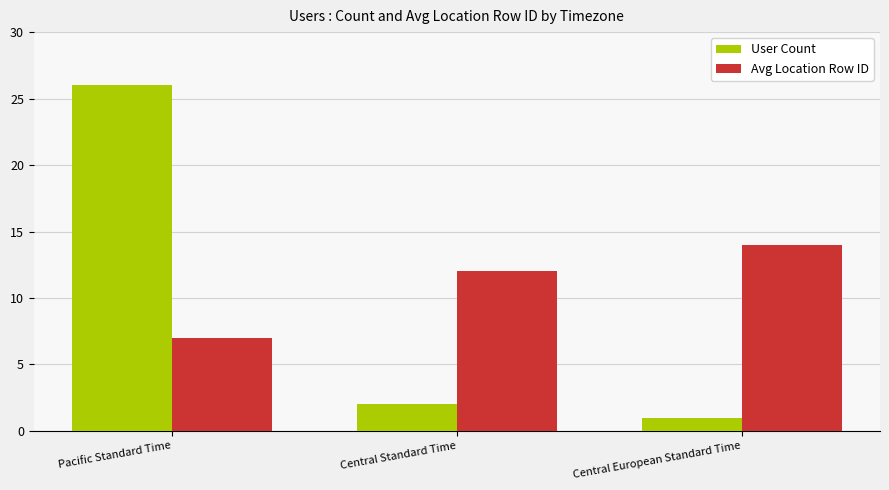

What is the lowest value of the User Count series?

1